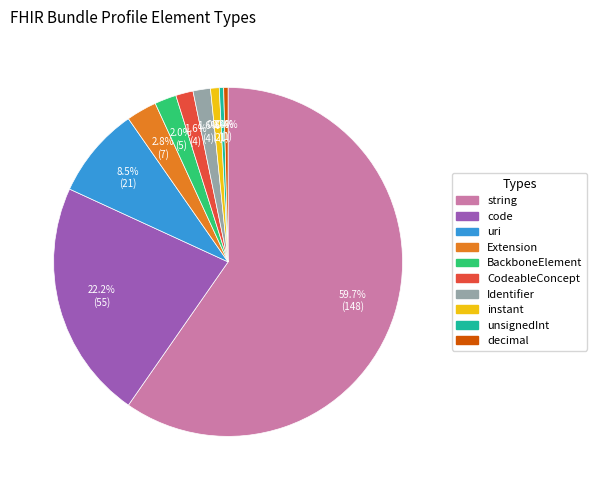

To the nearest percent, what is the average slice percentage?

10%